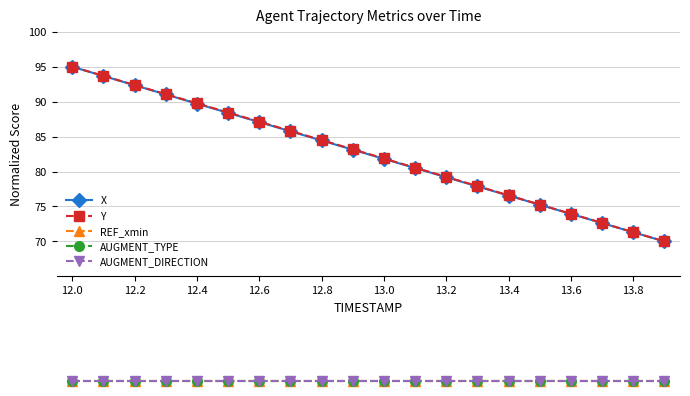

The value of X at 12.8 is 84.4. True or false?

True